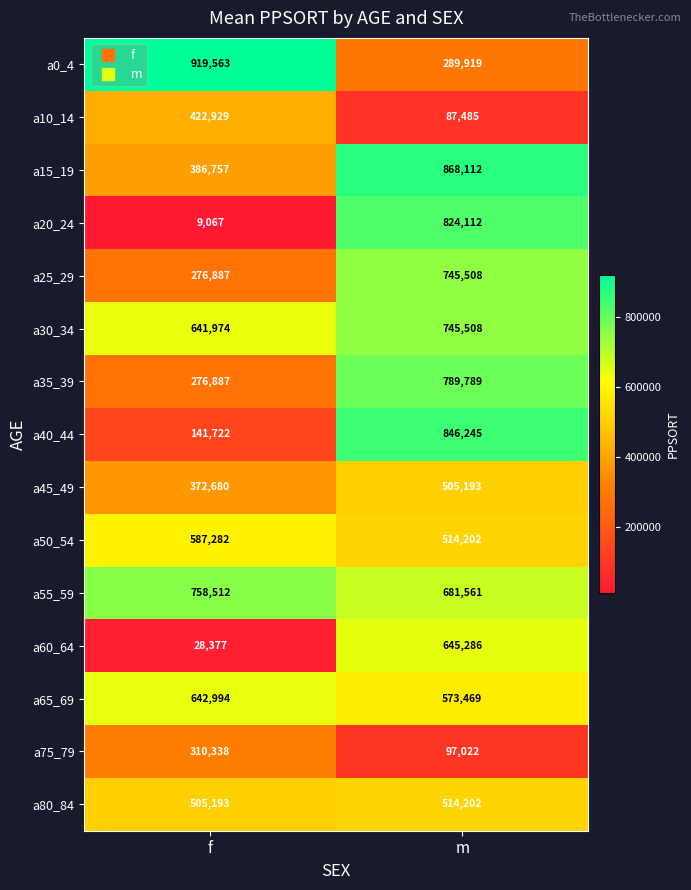

What is the sum of all a30_34 values?

1387482